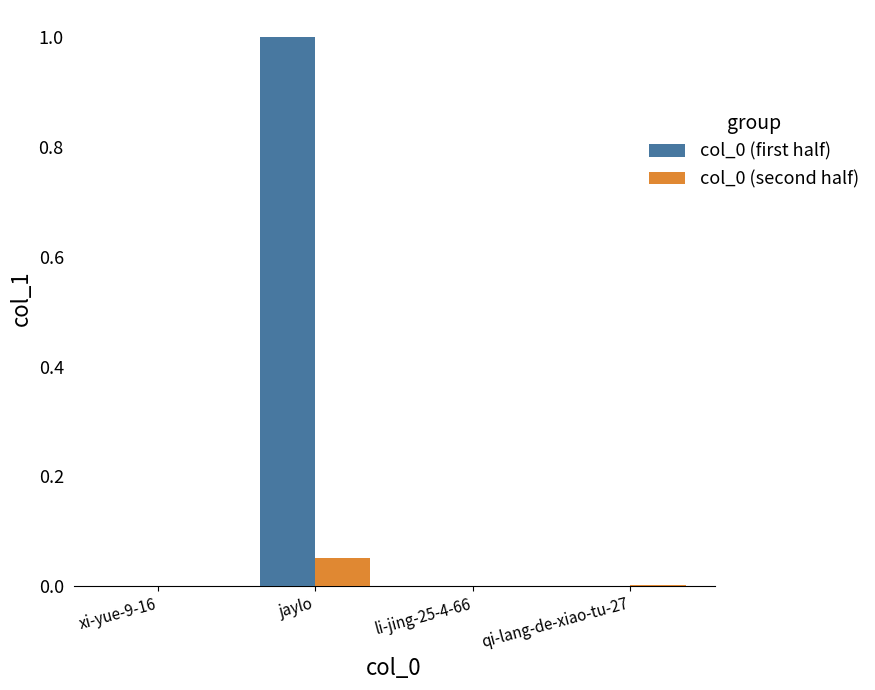

What is the highest value of the col_0 (first half) series?

1.0